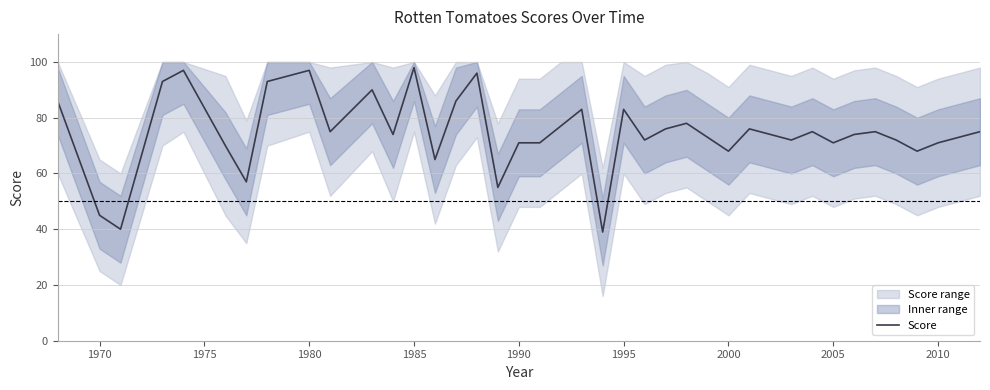

Does the chart display data point markers on the line(s)?

No